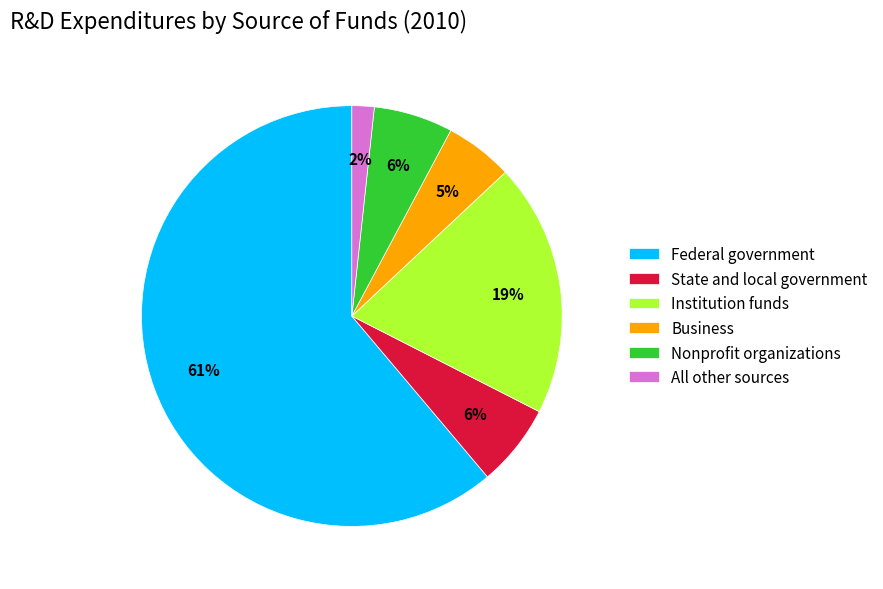

To the nearest percent, what portion does Business represent?

5%